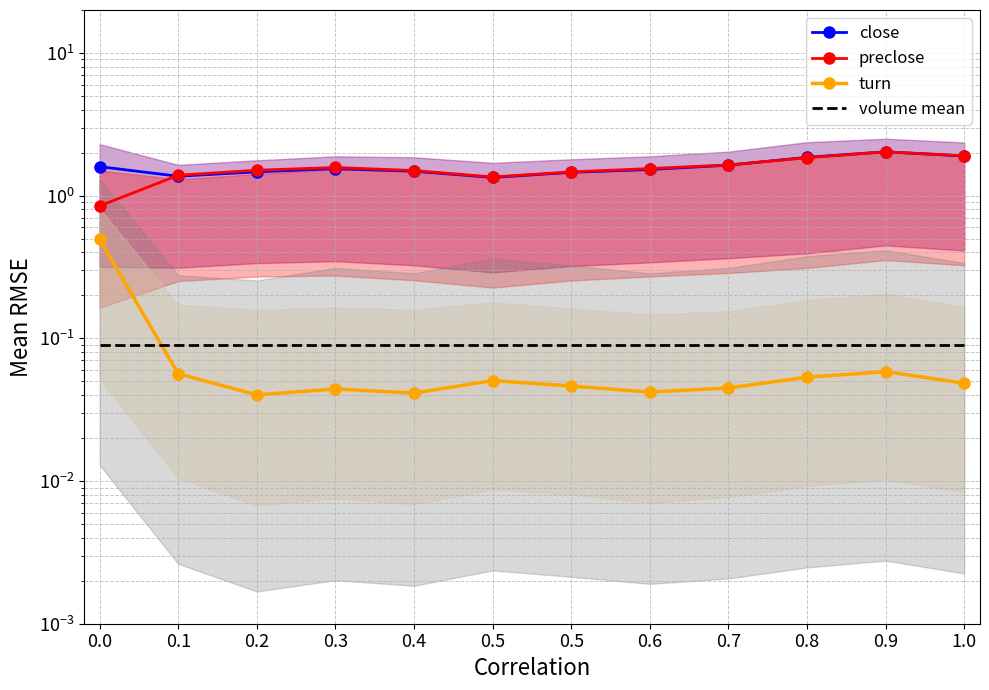

What is the sum of all volume mean values?

1.1